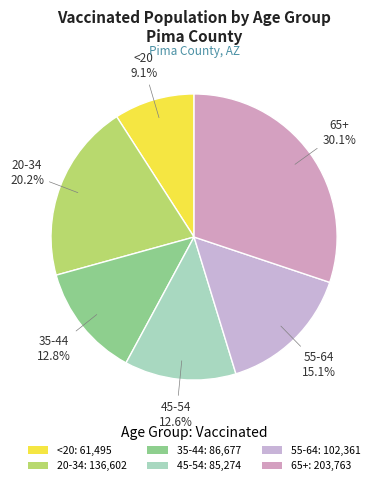

How many slices are in this pie chart?

6